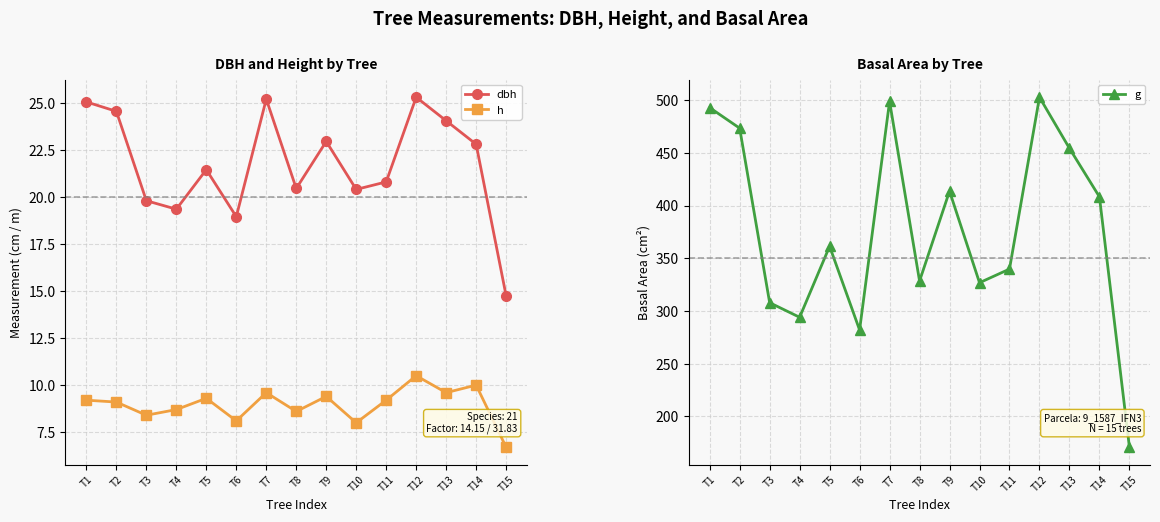

What is the total value across all series at T7?

533.6